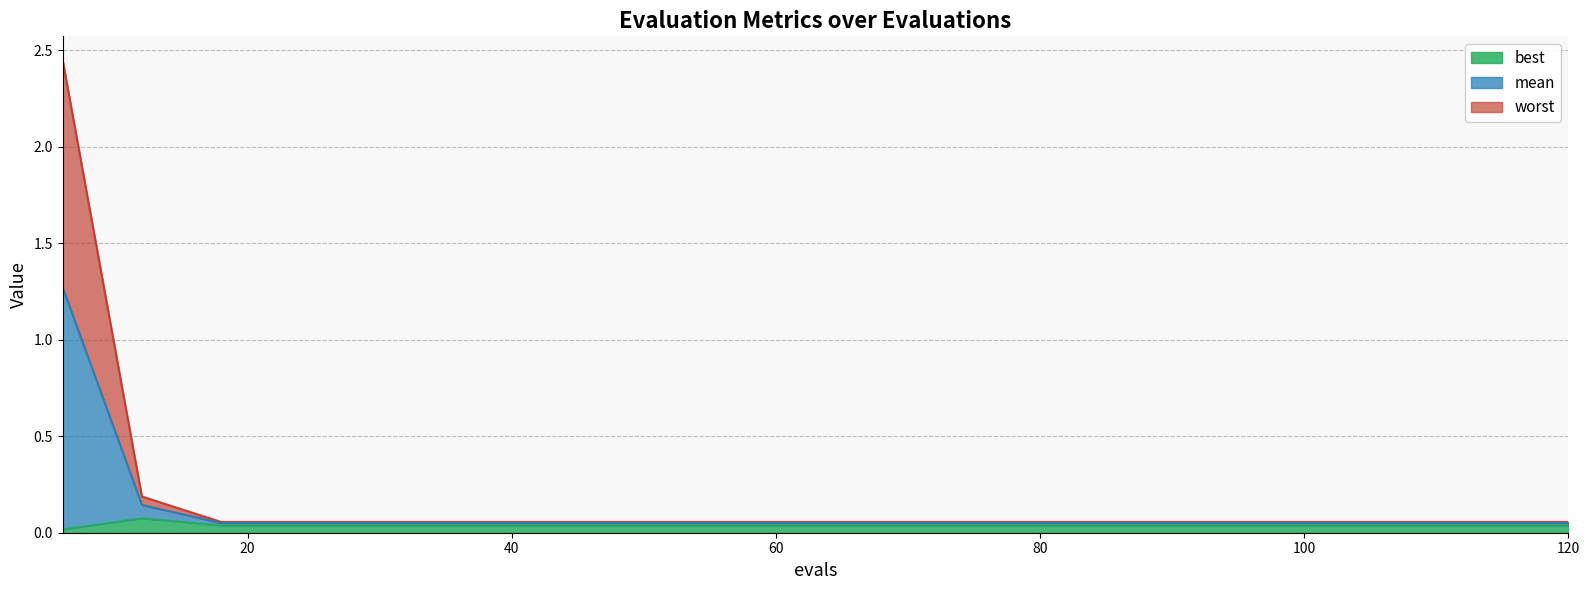

True or false: best and worst intersect in this chart.

False